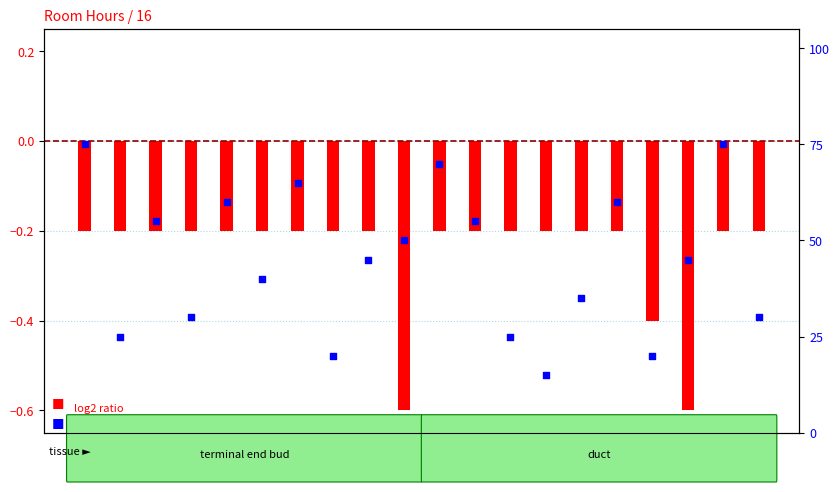

Which series contains the lowest Y value?

log2 ratio